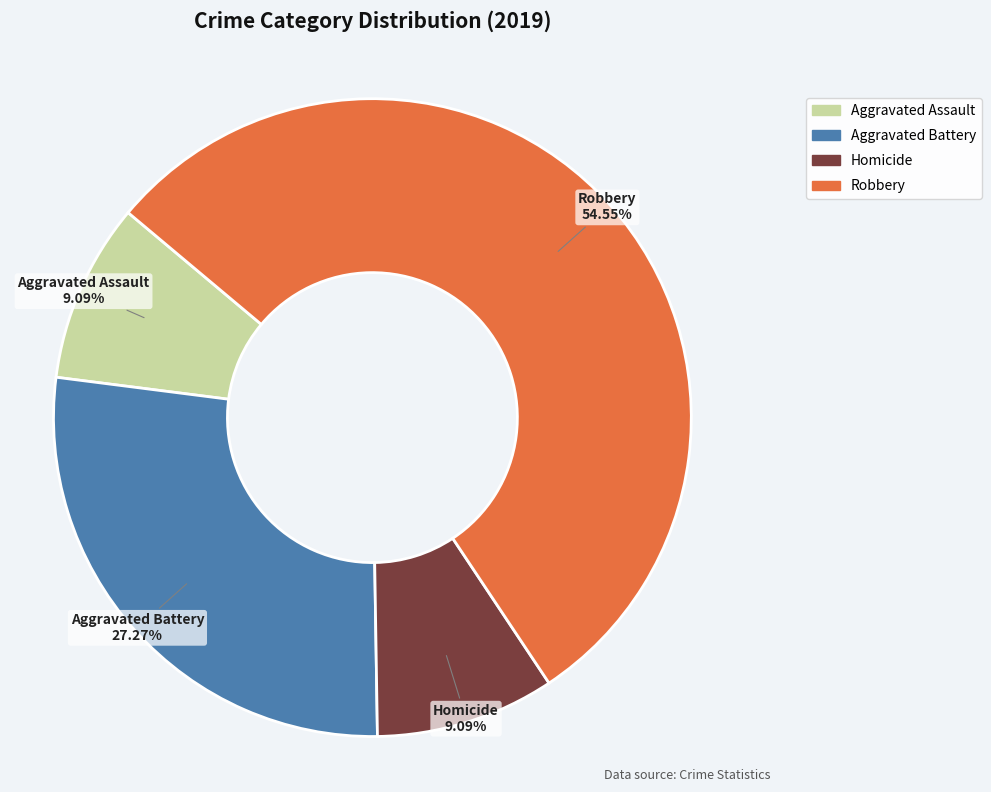

To the nearest percent, what is the difference between the largest and smallest slice percentages?

45%